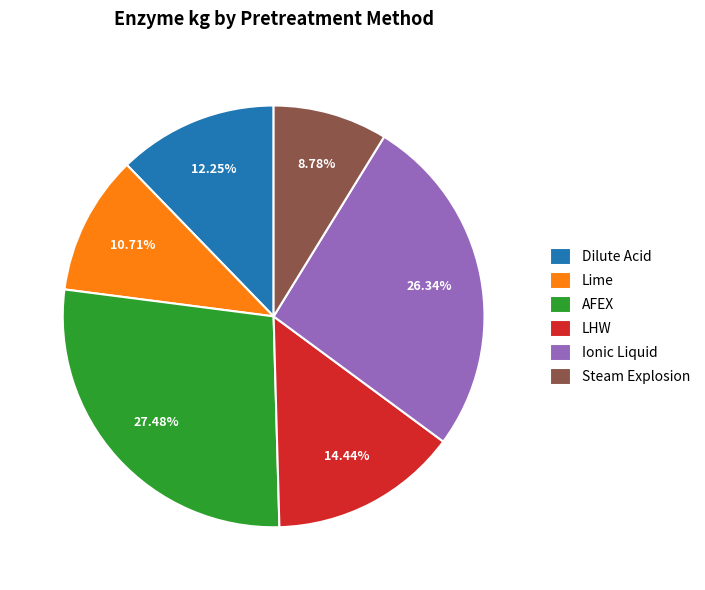

Does any single category account for the majority?

No